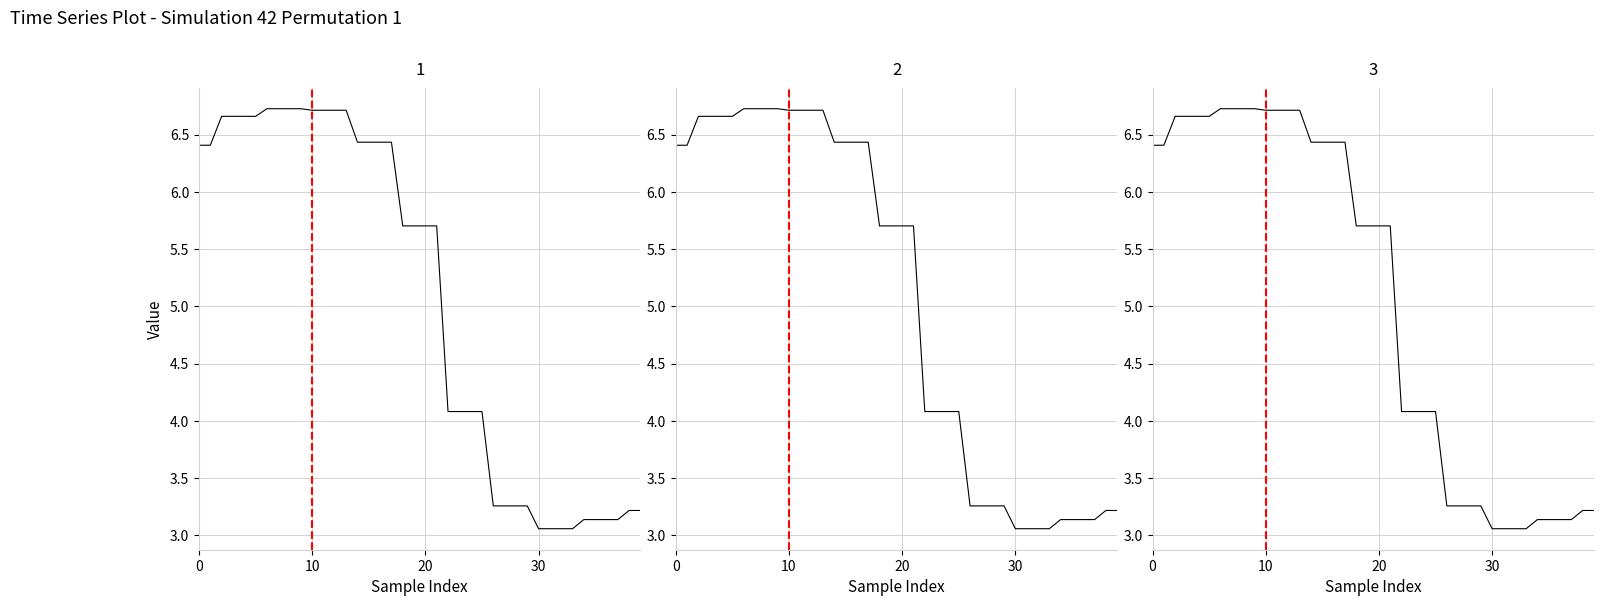

What is the sum of the vline_1 values at 0 and 10?

1